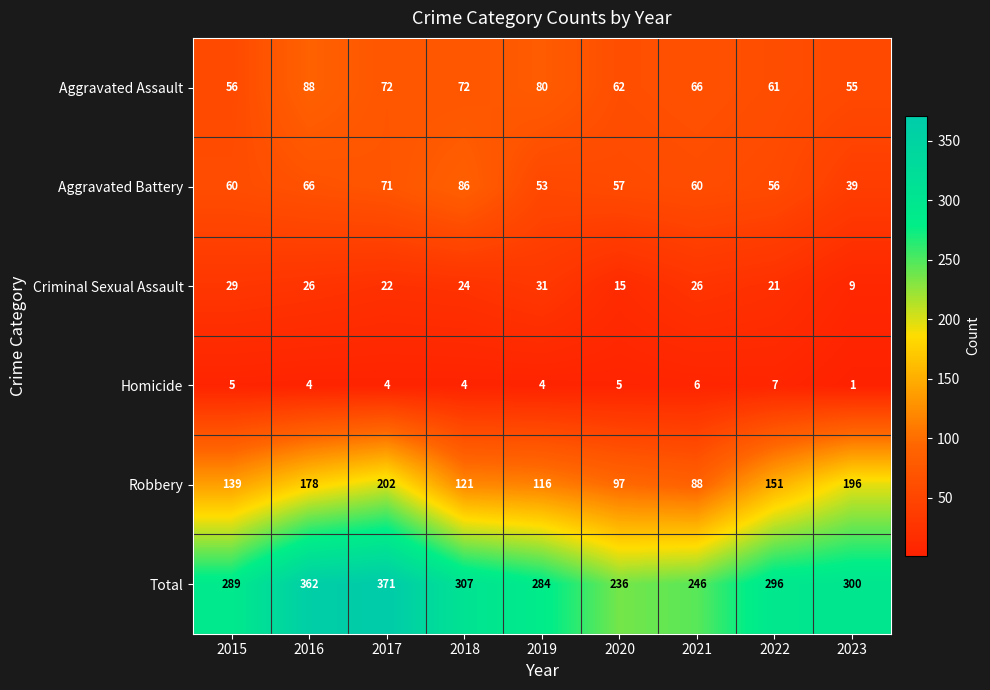

Which category has the highest value across all series?

2017